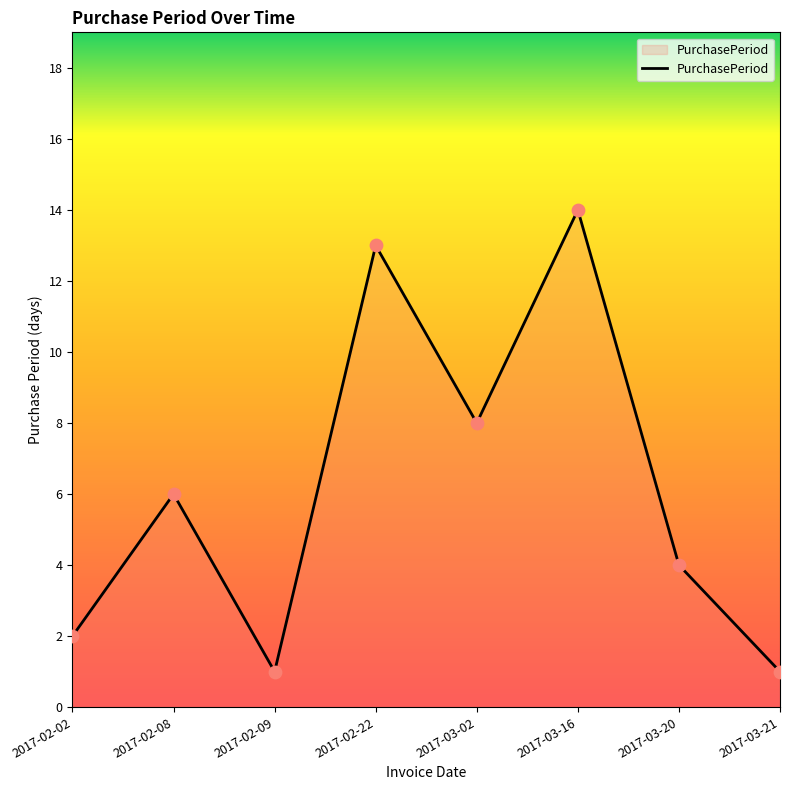

What is the ratio of the value at 2017-03-21 to the value at 2017-02-09?

1.0